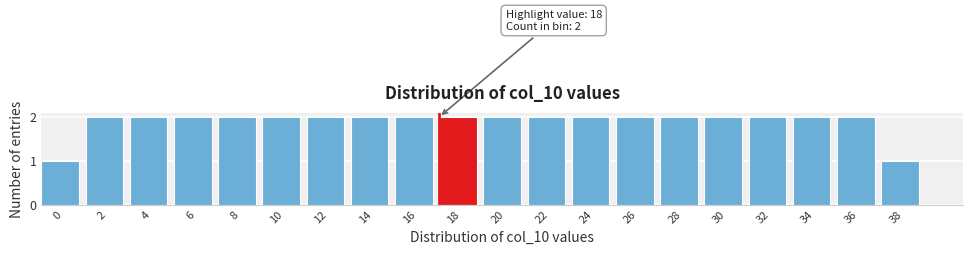

Reading right to left, extract all data points from this chart.

38=1	36=2	34=2	32=2	30=2	28=2	26=2	24=2	22=2	20=2	18=2	16=2	14=2	12=2	10=2	8=2	6=2	4=2	2=2	0=1